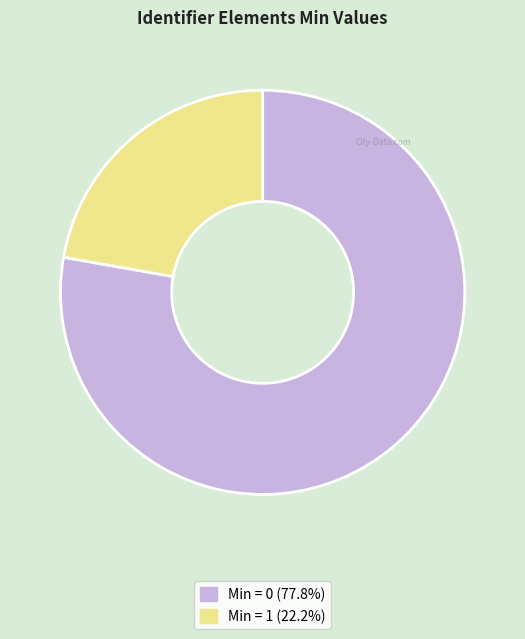

Is there any slice that represents more than half of the pie?

Yes